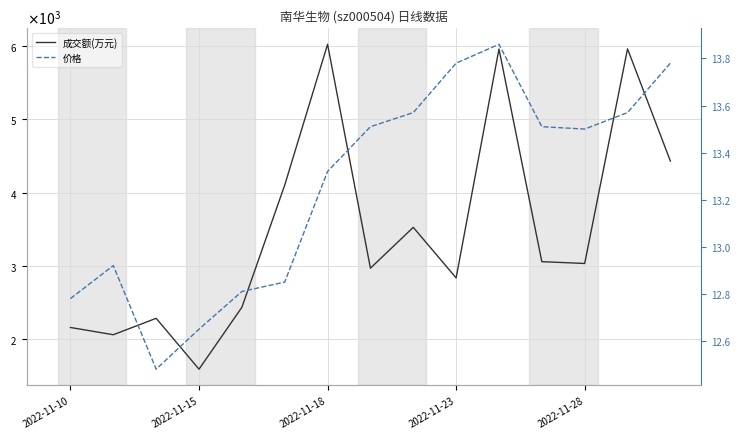

What is the value of the 价格 point at the 6th from the left?

12.8